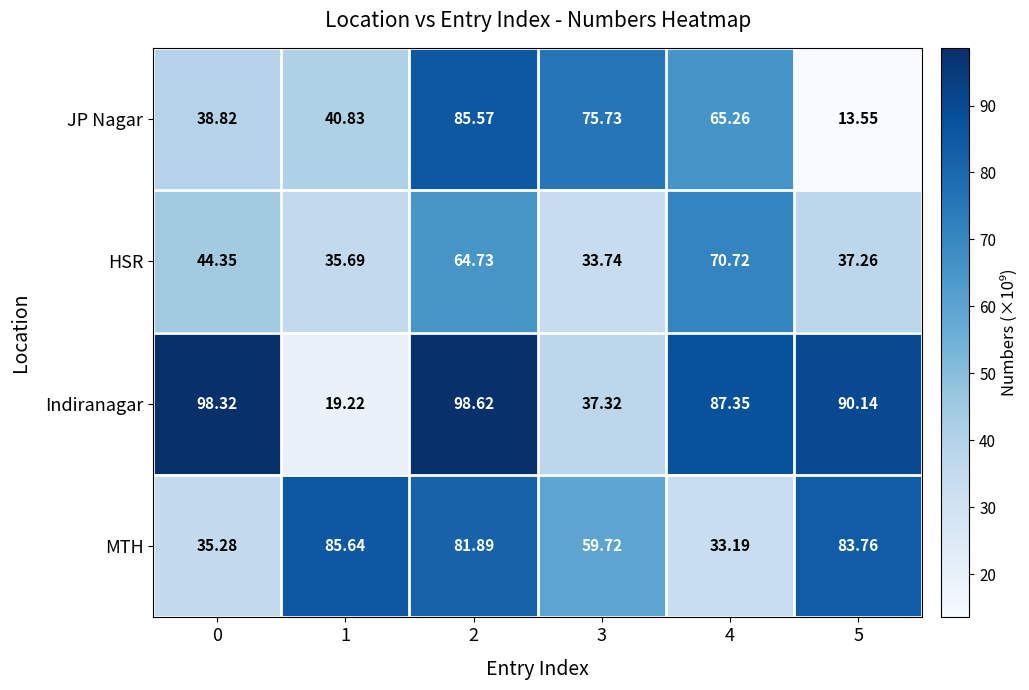

At which category does the chart reach its peak across all series?

2